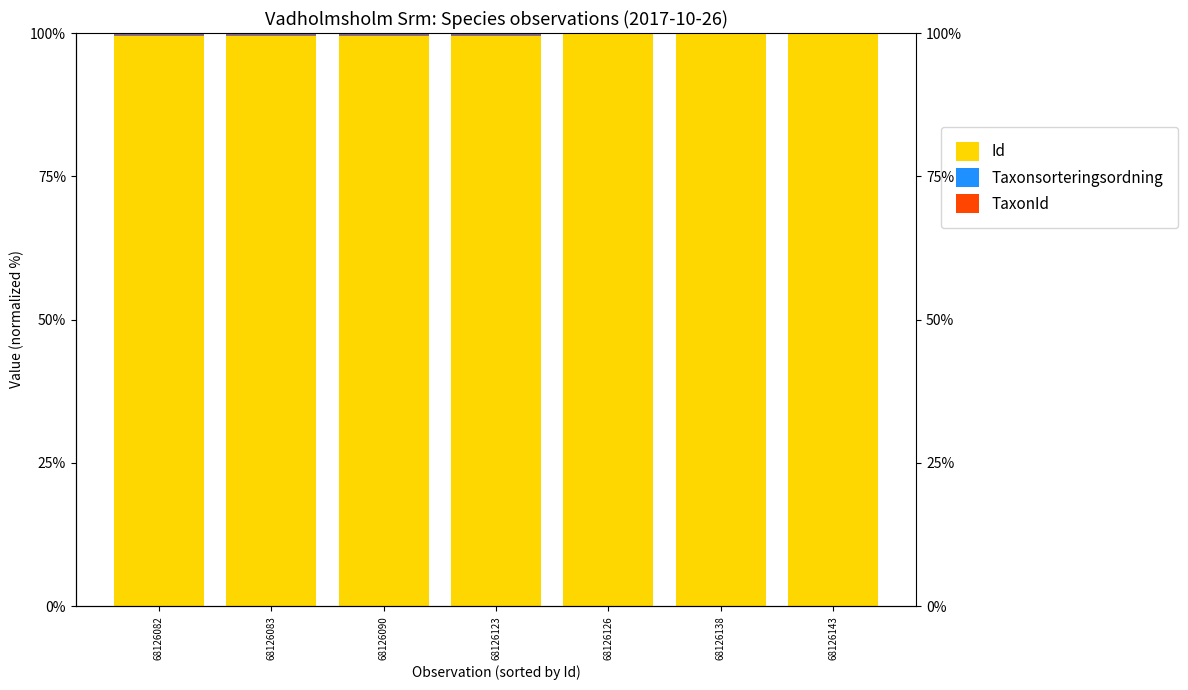

Between 68126138 and 68126143, which series saw the biggest shift?

TaxonId